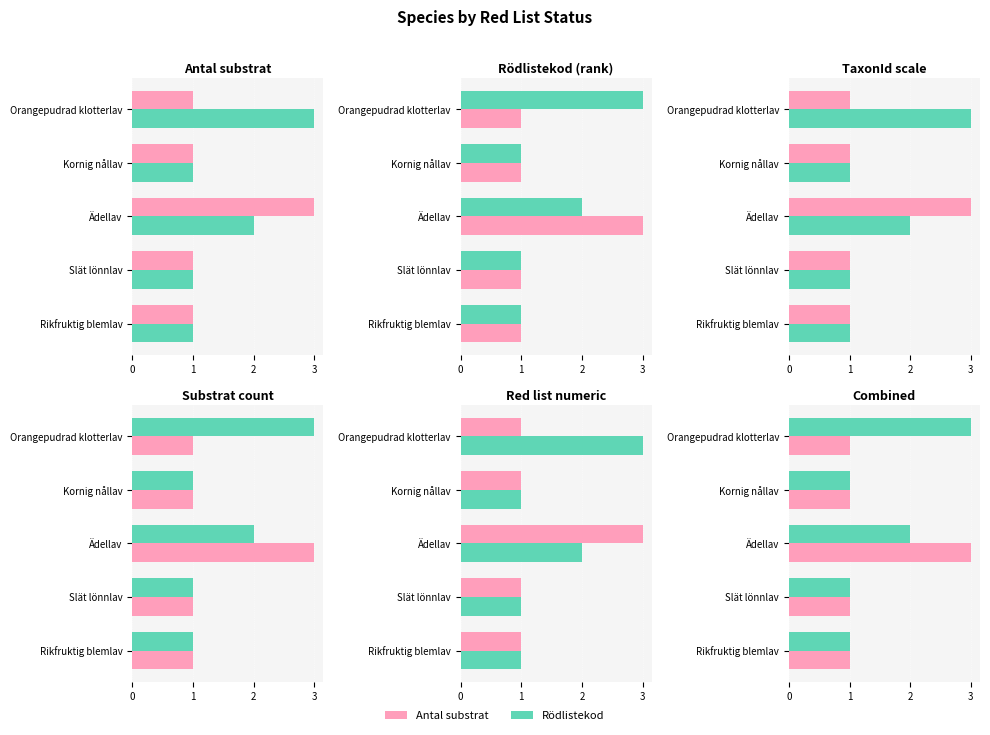

Rank the series at Ädellav from lowest to highest value.

Rödlistekod, Antal substrat